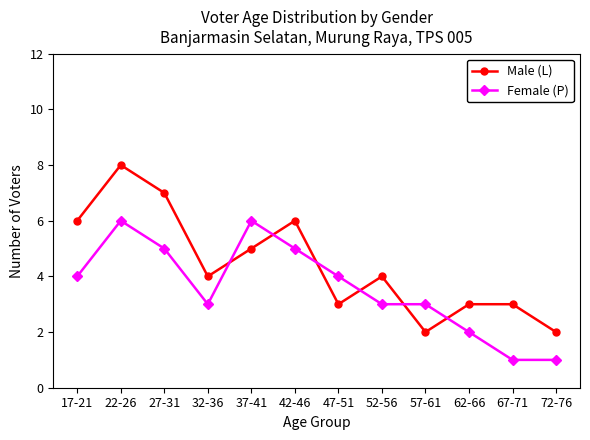

What is the minimum value shown in the chart?

1